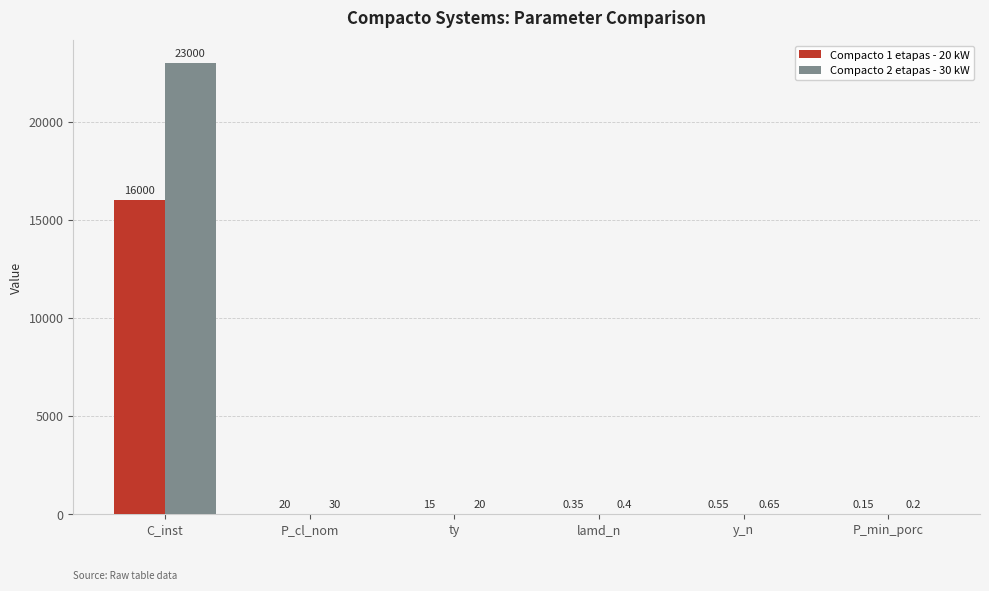

Is the value of Compacto 2 etapas - 30 kW at C_inst greater than the value of Compacto 1 etapas - 20 kW at ty?

Yes